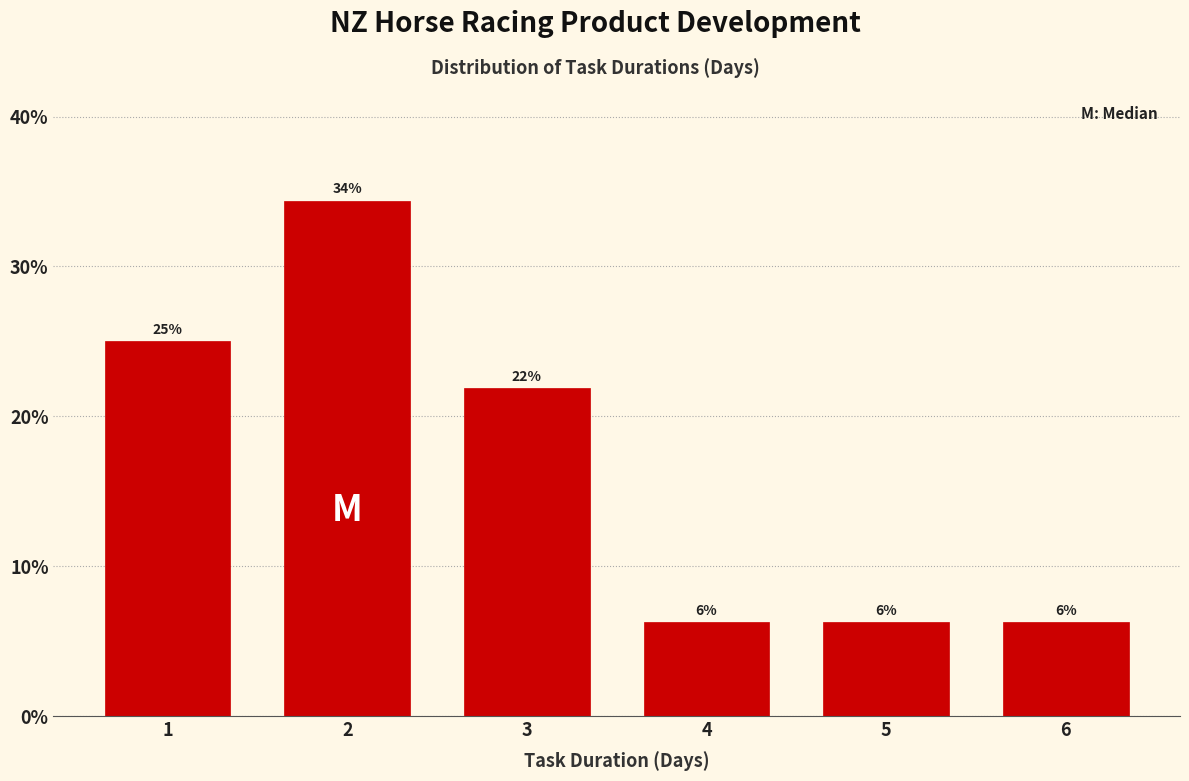

Are the bars horizontal?

No